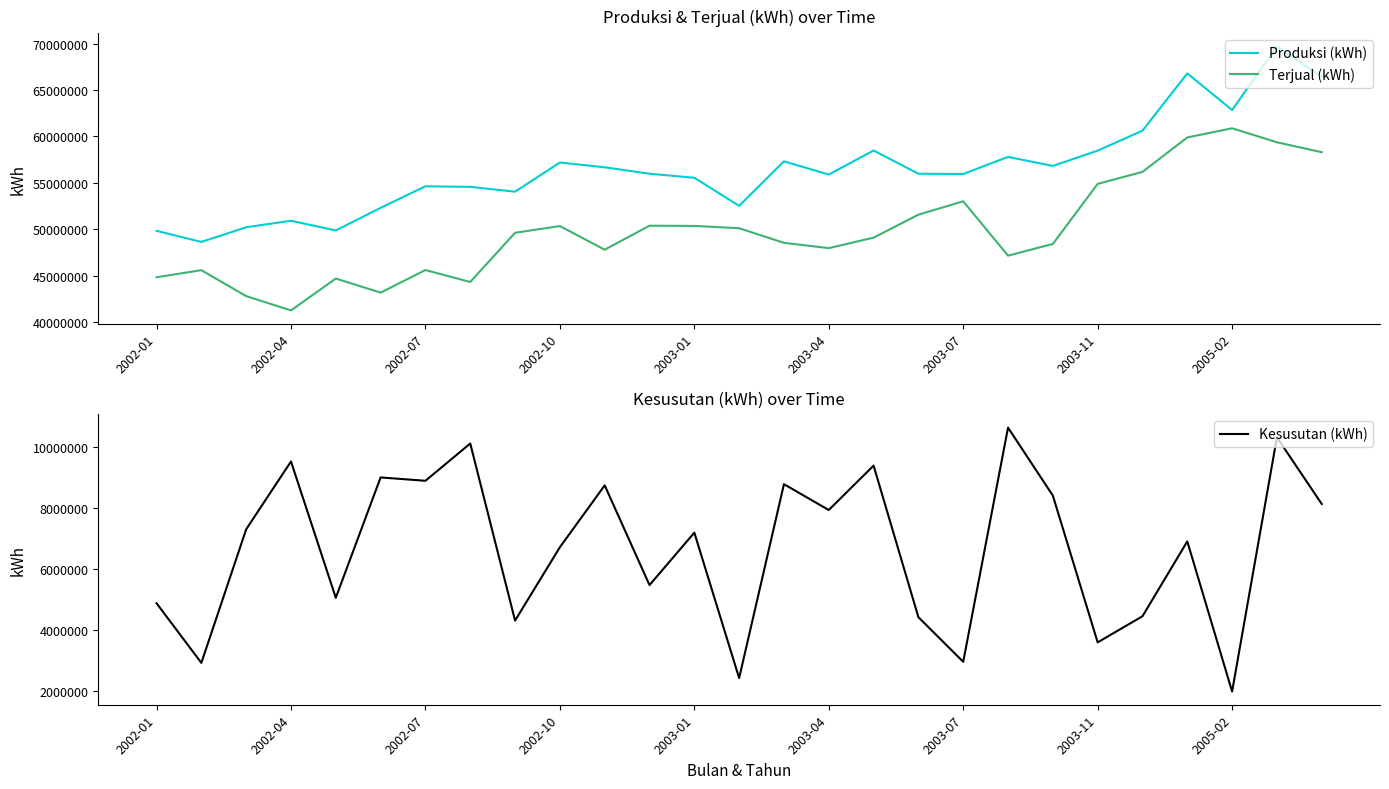

Is it true that Kesusutan (kWh) equals 7137586 at 17?

False